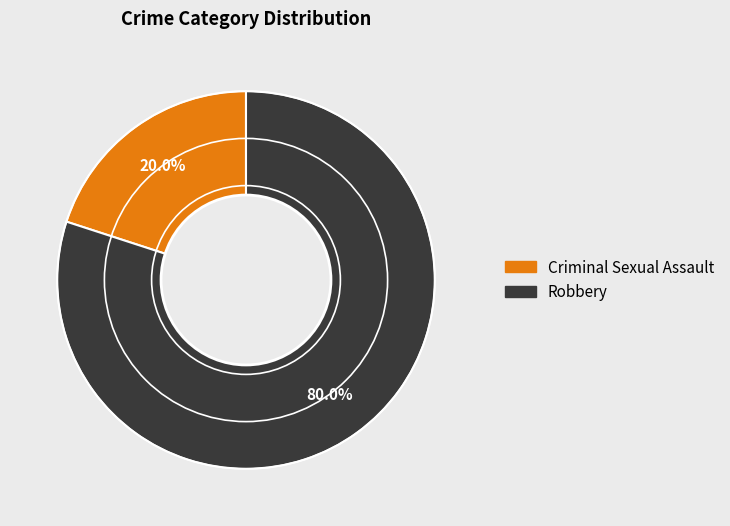

How many segments does this pie chart have?

2